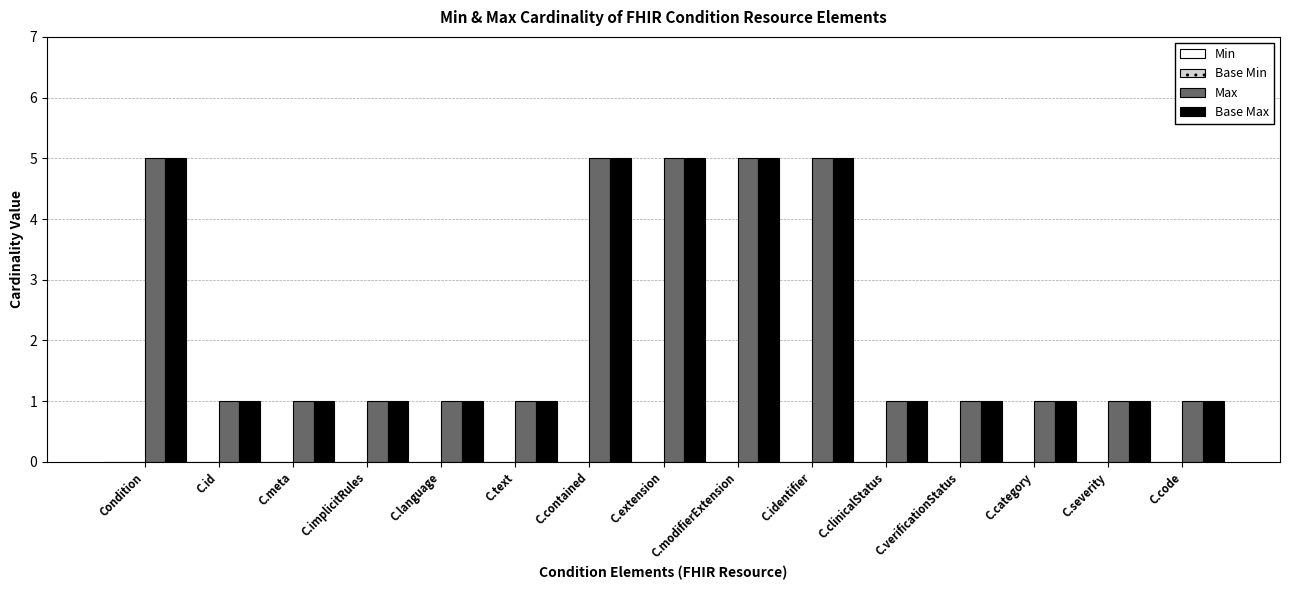

Reading right to left, what are all the values shown in this chart?

Max: 1	1	1	1	1	5	5	5	5	1	1	1	1	1	5
Base Max: 1	1	1	1	1	5	5	5	5	1	1	1	1	1	5